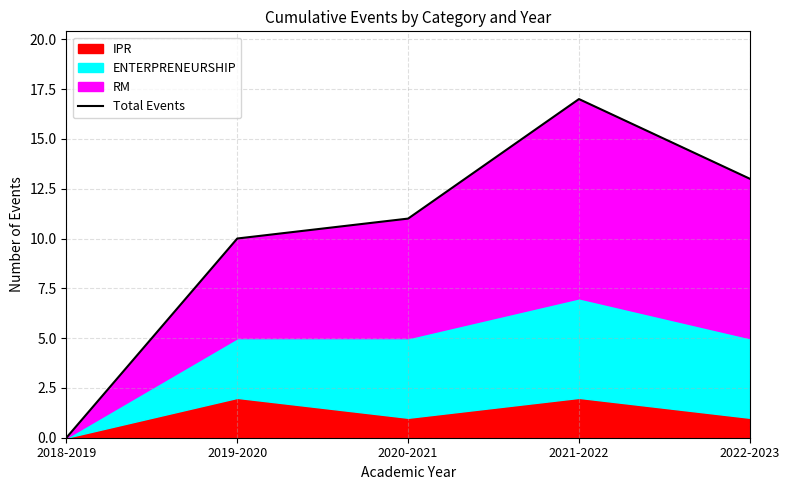

What is the greatest value displayed?

17